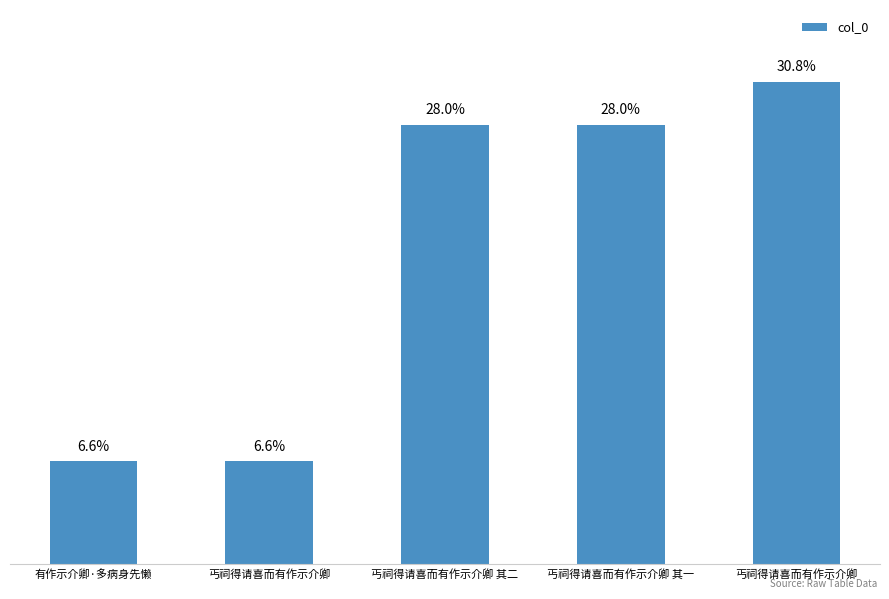

Which has a higher value, 有作示介卿·多病身先懒 or 丐祠得请喜而有作示介卿?

丐祠得请喜而有作示介卿